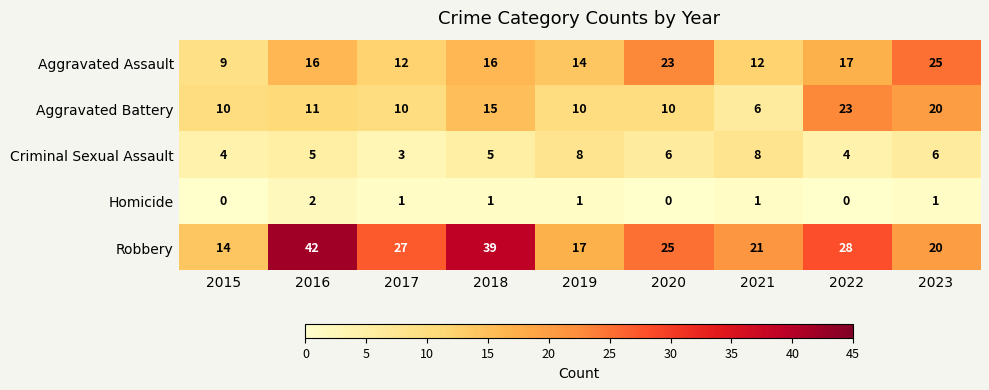

What is the difference between the highest and lowest values at 2019?

16